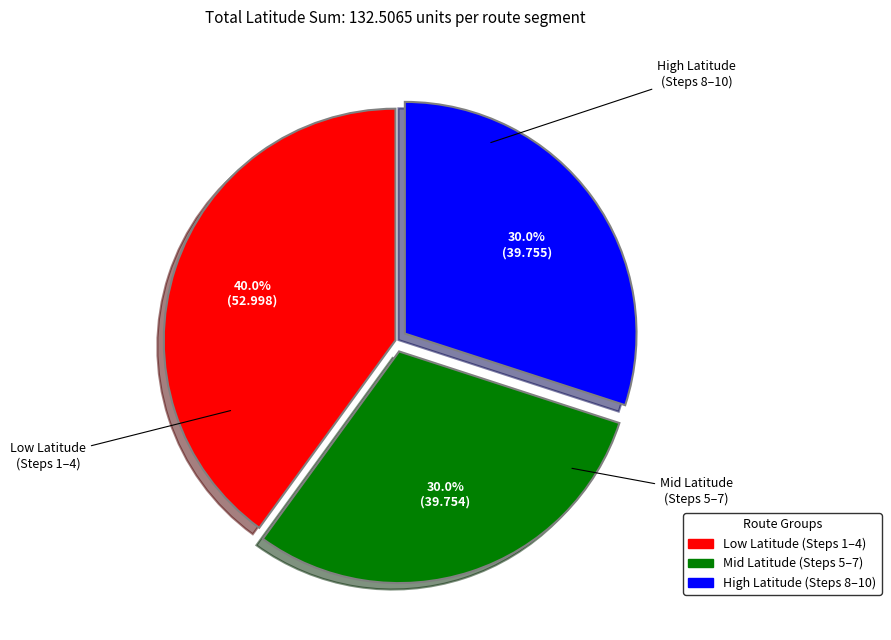

Does any single category account for the majority?

No